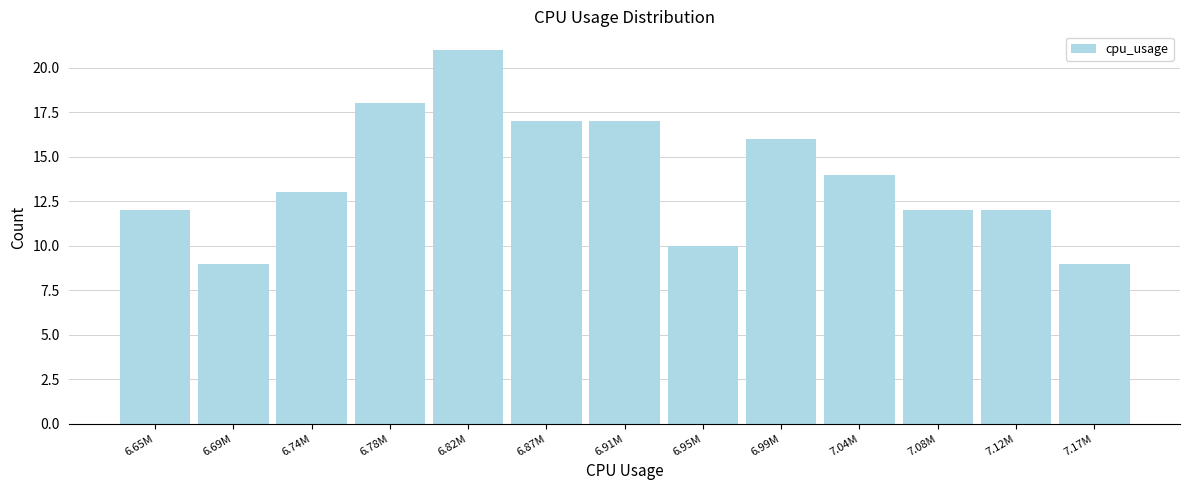

Reading left to right, extract all data points from this chart.

12	9	13	18	21	17	17	10	16	14	12	12	9